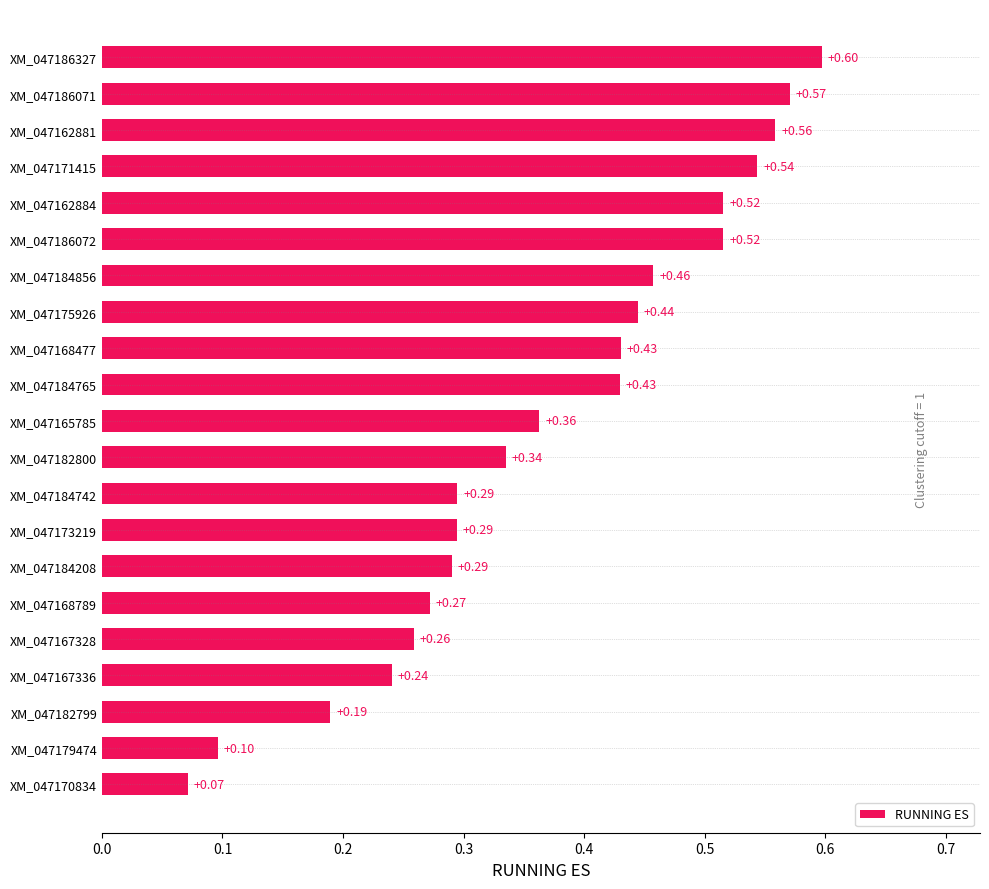

What is the sum of the values at XM_047186327 and XM_047167336?

0.8